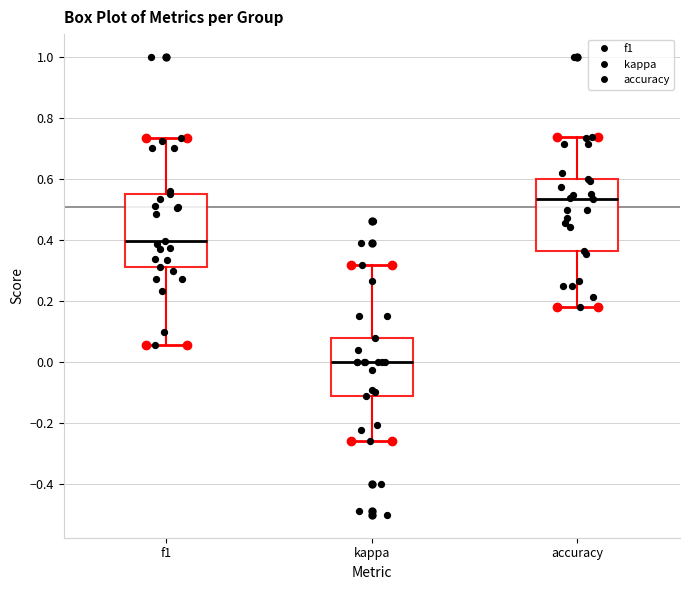

Reading left to right, read every box against the y-axis: the position of its median line, the range the box covers, and the ends of its whiskers. The values are not printed on the chart, so give them approximately, as read against the axis.

f1: median 0.40, box 0.32 to 0.56, whiskers 0.06 to 0.74
kappa: median 0.00, box -0.12 to 0.08, whiskers -0.26 to 0.32
accuracy: median 0.54, box 0.36 to 0.60, whiskers 0.18 to 0.74